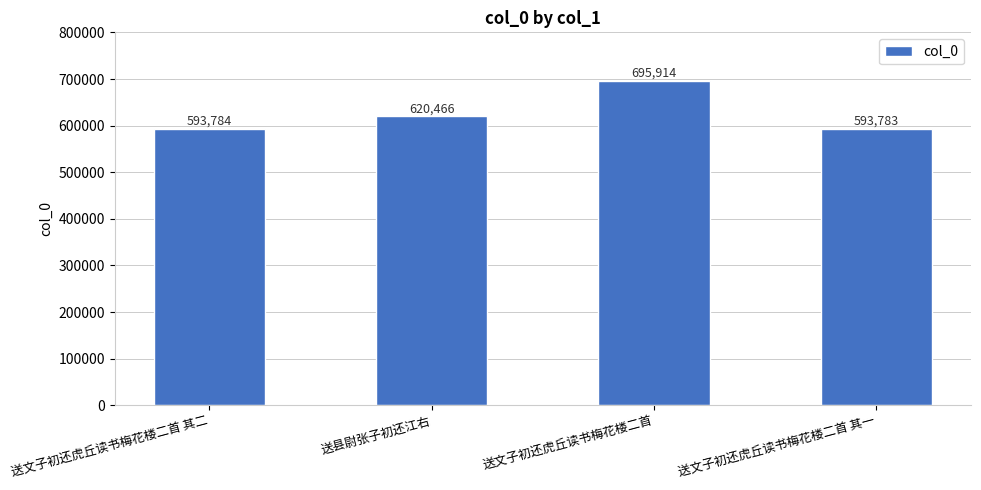

List the labels in order of value, smallest first.

送文子初还虎丘读书梅花楼二首 其一, 送文子初还虎丘读书梅花楼二首 其二, 送县尉张子初还江右, 送文子初还虎丘读书梅花楼二首